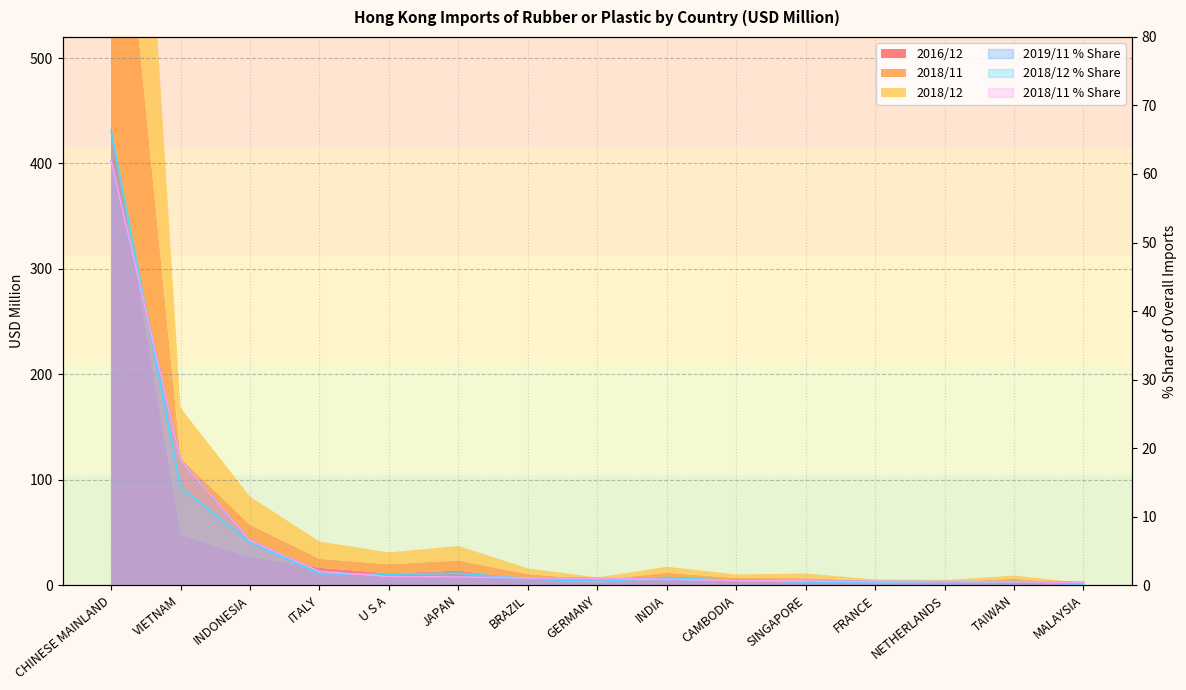

After their last crossing, which series has the higher values: 201912_Share or 201812?

201912_Share